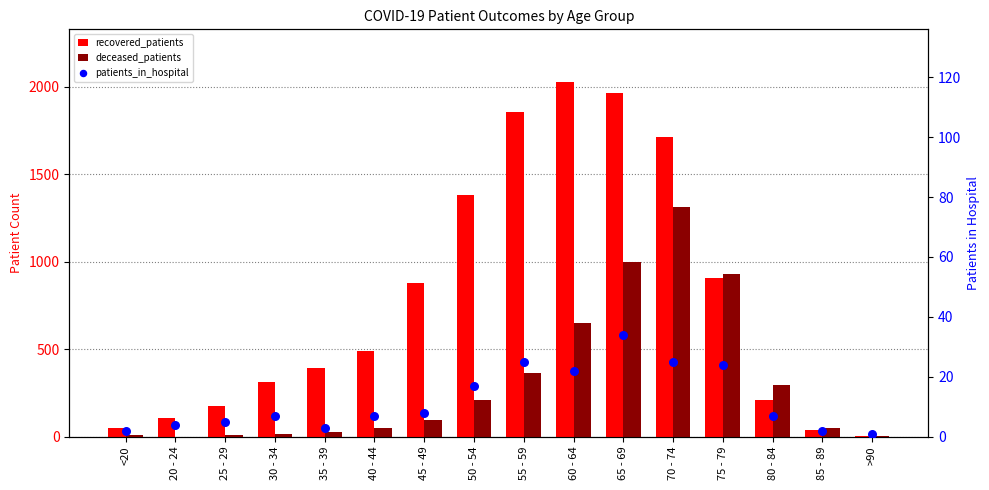

At which category is the sum across all series the highest?

70 - 74